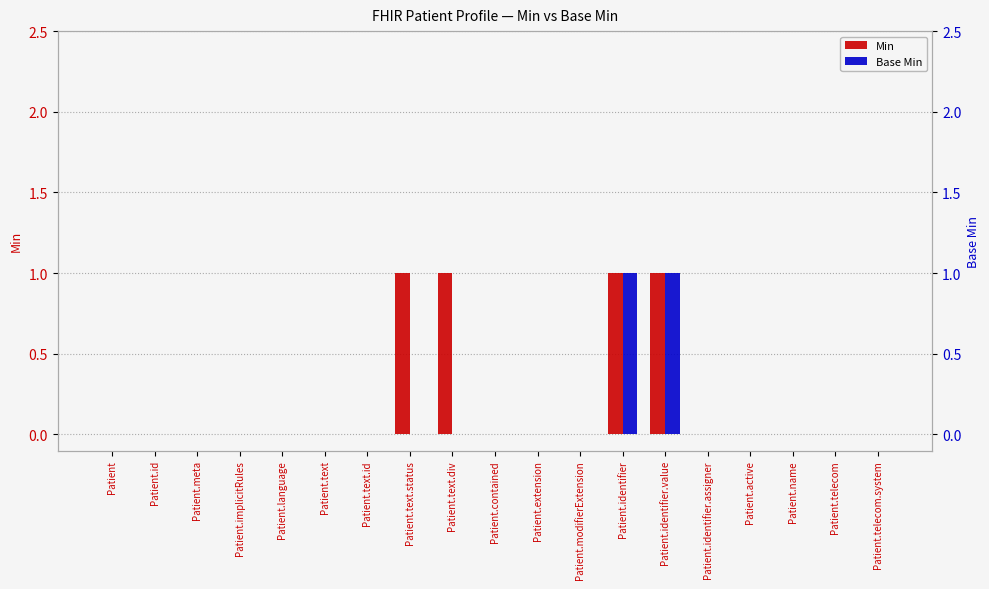

Reading left to right, transcribe all the data shown in this chart.

Min: 0	0	0	0	0	0	0	1	1	0	0	0	1	1	0	0	0	0	0
Base Min: 0	0	0	0	0	0	0	0	0	0	0	0	1	1	0	0	0	0	0